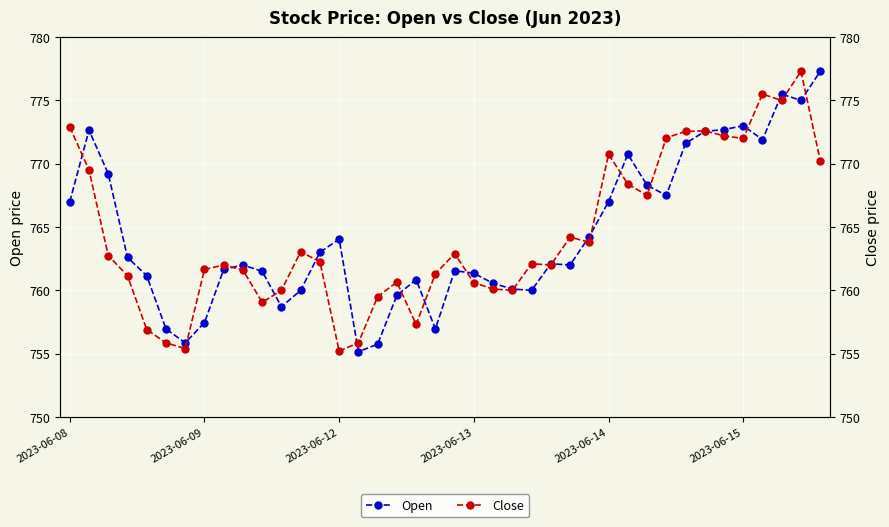

Which category has the highest value in the Open series?

39